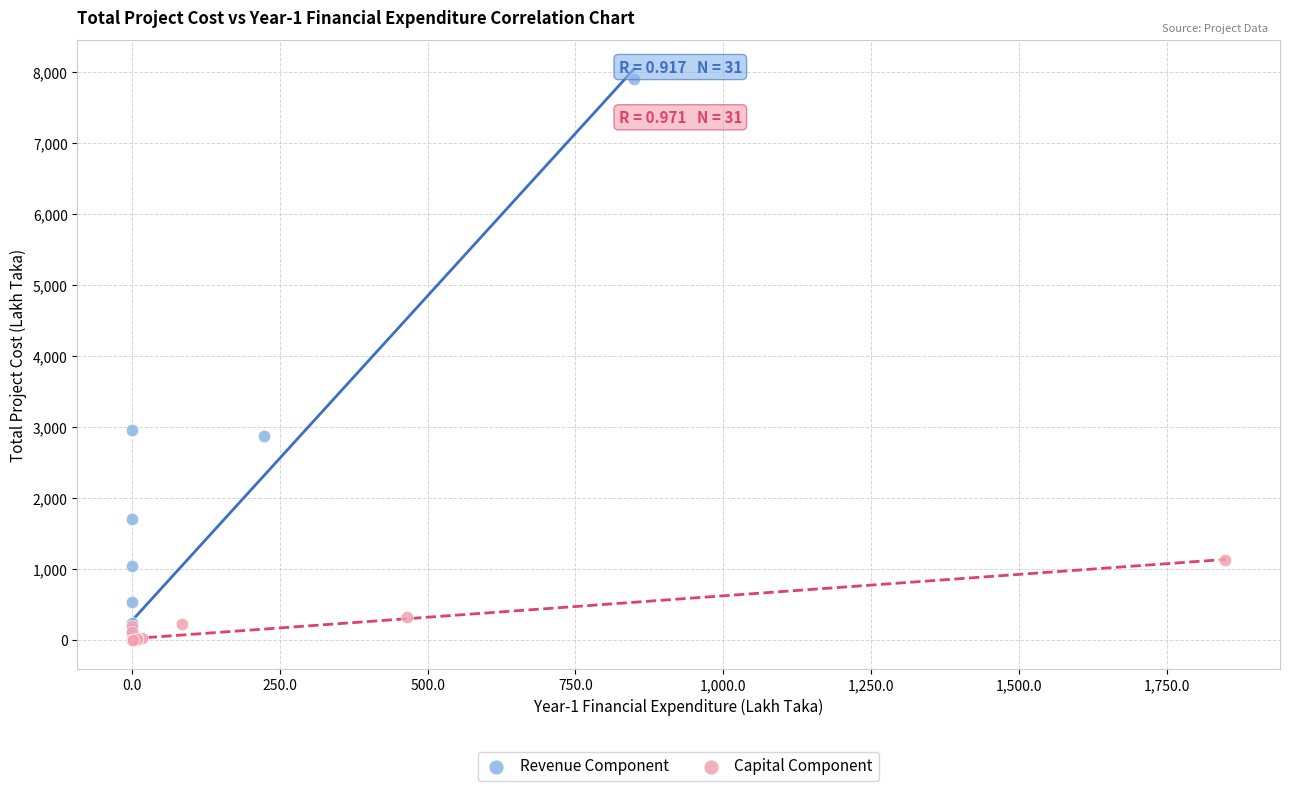

Which series has the widest spread of Y values?

Revenue Component